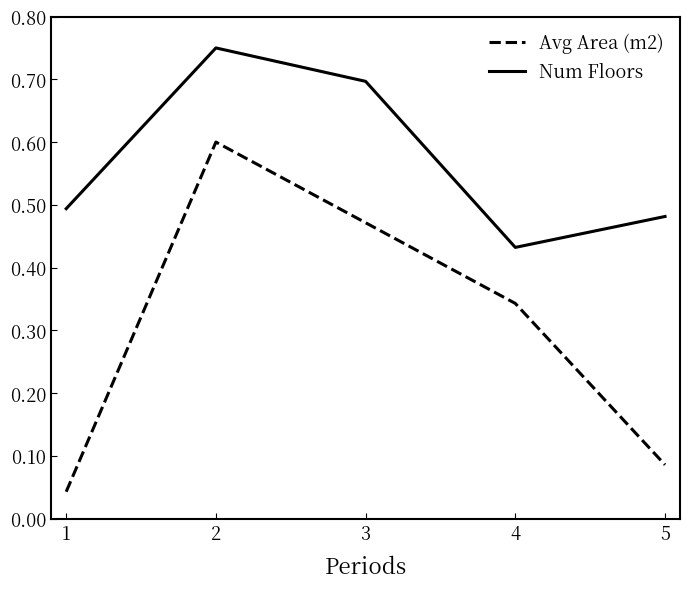

What are all the series names shown in the legend?

Avg Area (m2), Num Floors